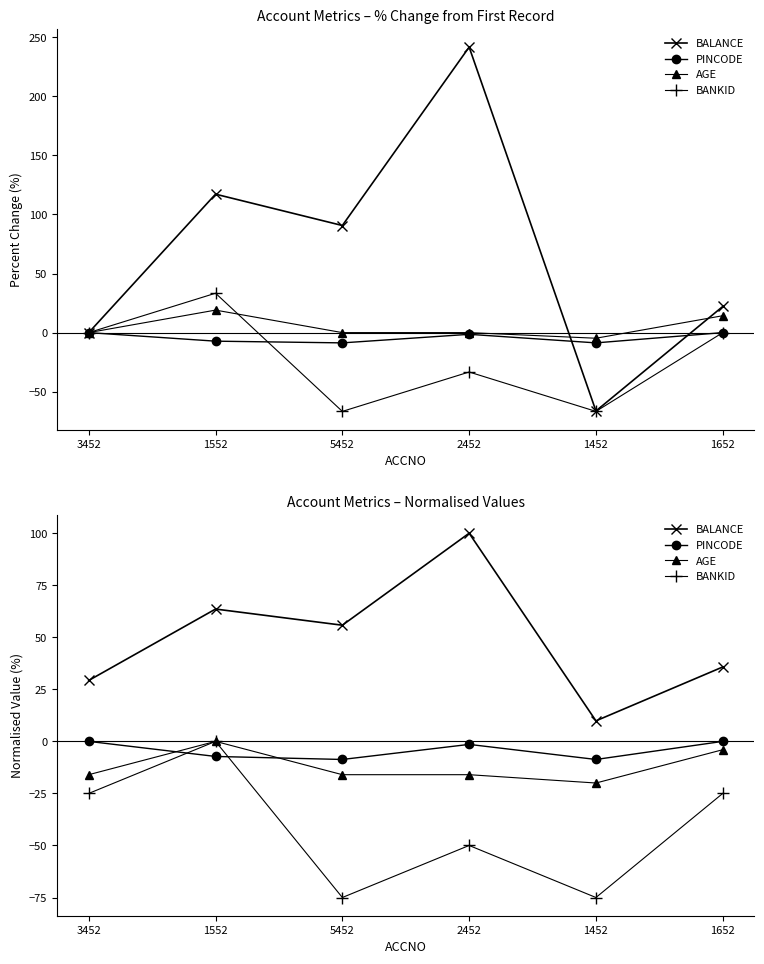

Reading left to right, extract all data points from this chart.

BALANCE: 3452=29.3	1552=63.6	5452=55.8	2452=100.0	1452=9.9	1652=35.7
PINCODE: 3452=0.0	1552=-7.2	5452=-8.7	2452=-1.4	1452=-8.7	1652=0.0
AGE: 3452=-16.0	1552=0.0	5452=-16.0	2452=-16.0	1452=-20.0	1652=-4.0
BANKID: 3452=-25.0	1552=0.0	5452=-75.0	2452=-50.0	1452=-75.0	1652=-25.0